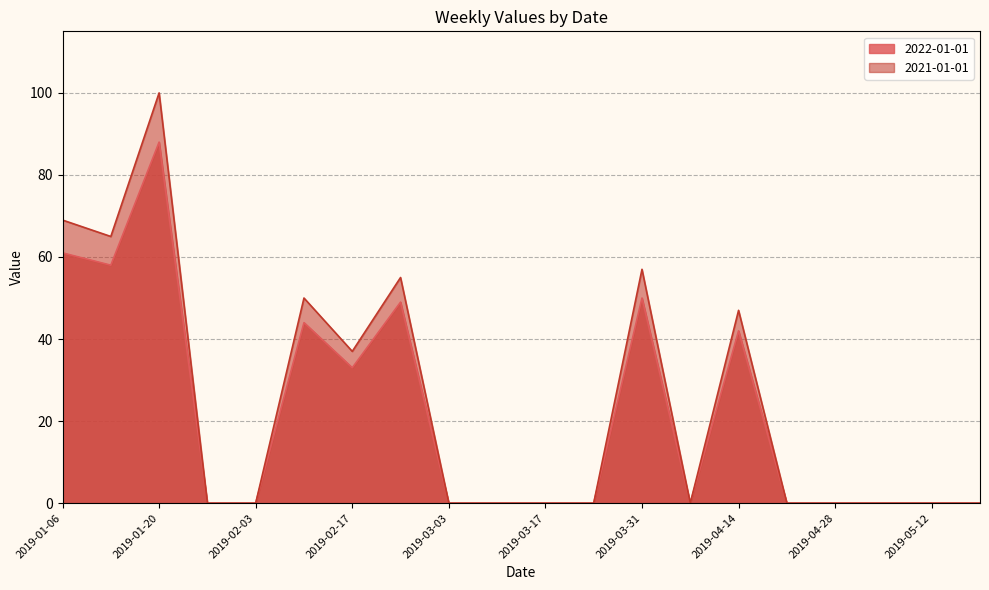

Which series has the widest spread of values?

2021-01-01